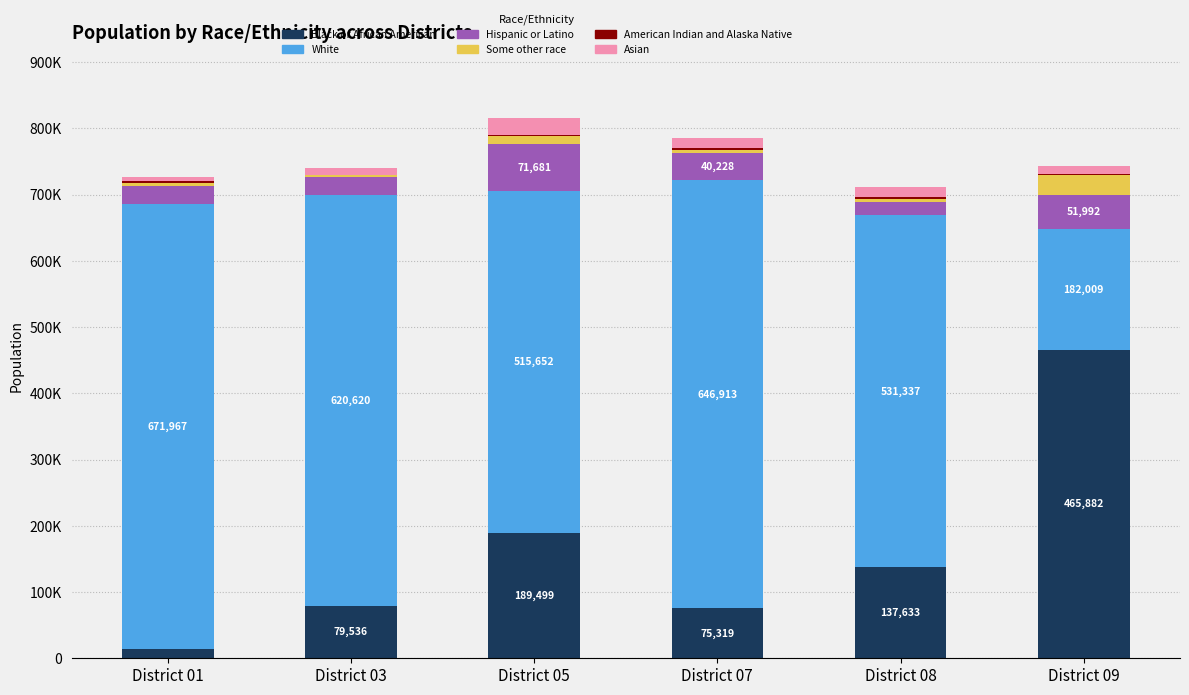

Which series has the largest range (max minus min)?

White